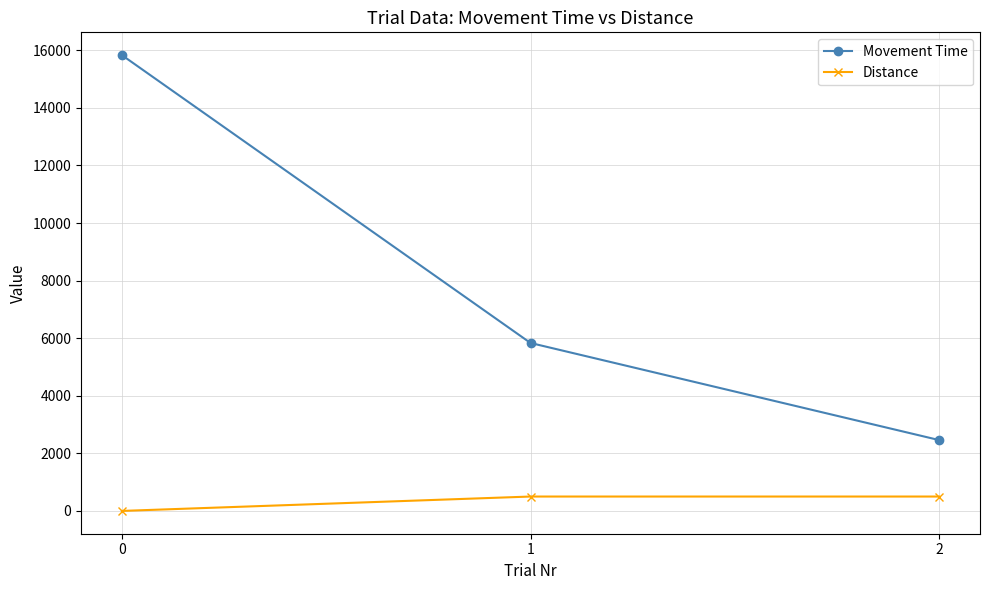

Which series has the largest range (max minus min)?

Movement Time